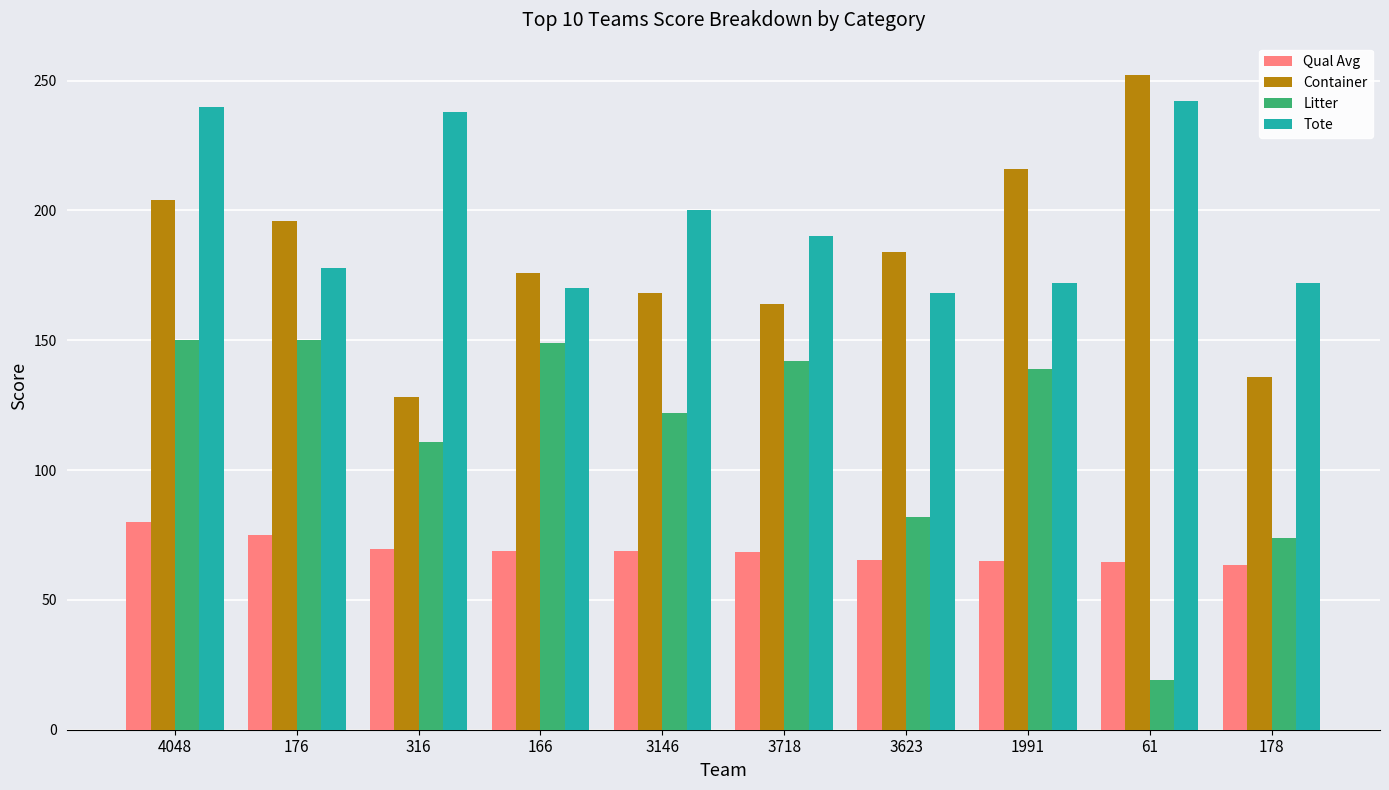

How many categories are shown in the chart?

10